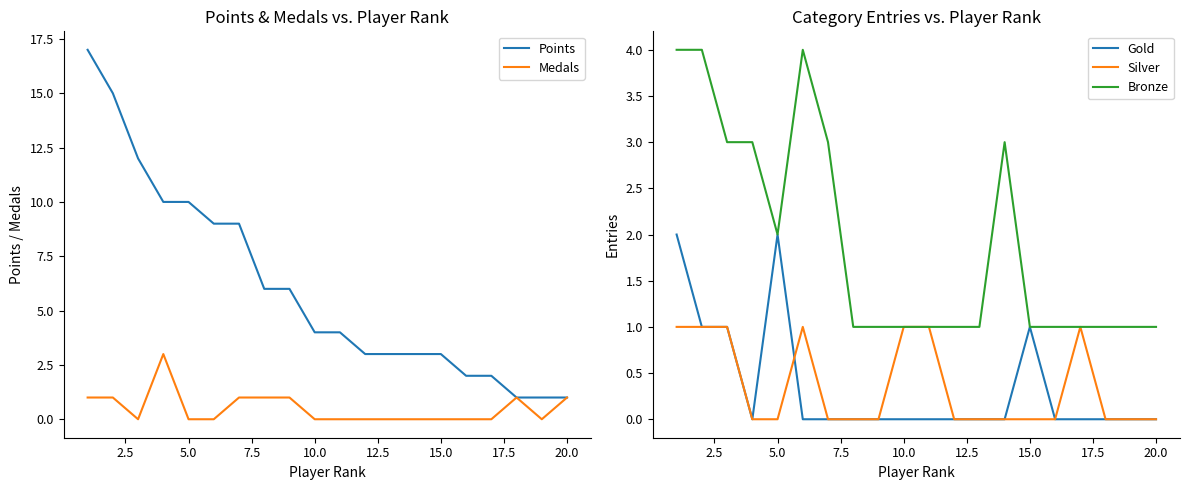

What is the maximum value for Bronze?

4